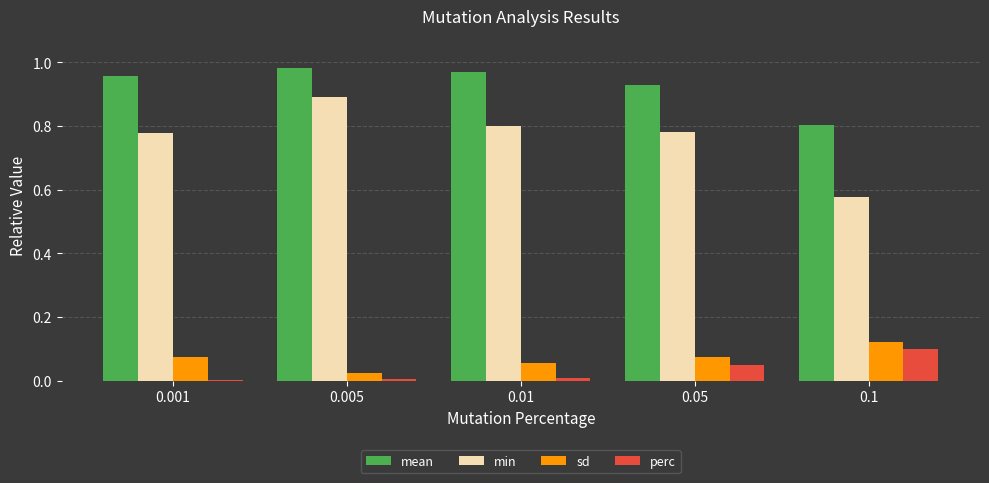

Which series changed the most between 0.005 and 0.05?

min